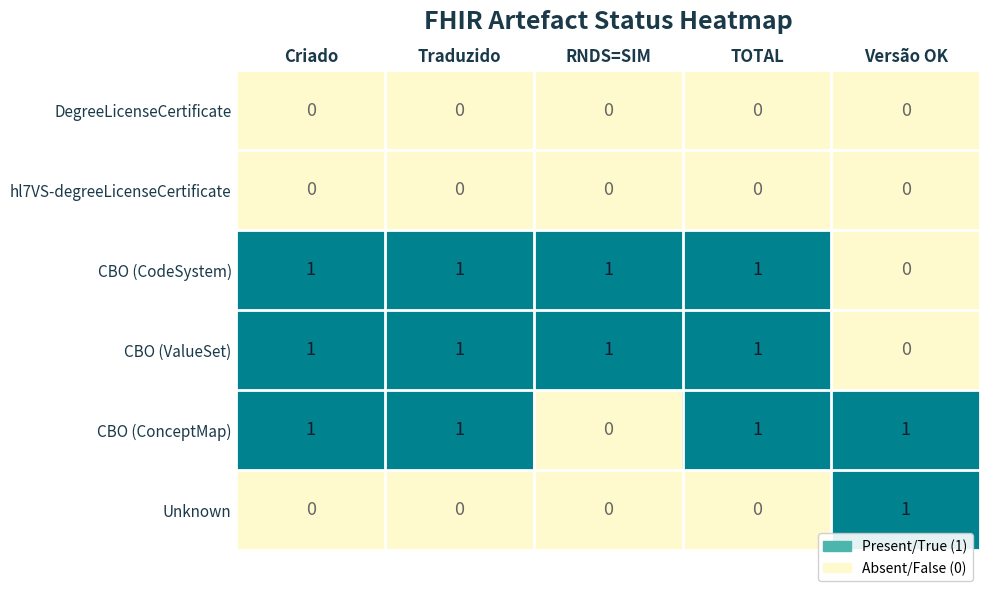

Reading right to left, transcribe all the data shown in this chart.

DegreeLicenseCertificate: 0	0	0	0	0
hl7VS-degreeLicenseCertificate: 0	0	0	0	0
CBO (CodeSystem): 0	1	1	1	1
CBO (ValueSet): 0	1	1	1	1
CBO (ConceptMap): 1	1	0	1	1
Unknown: 1	0	0	0	0